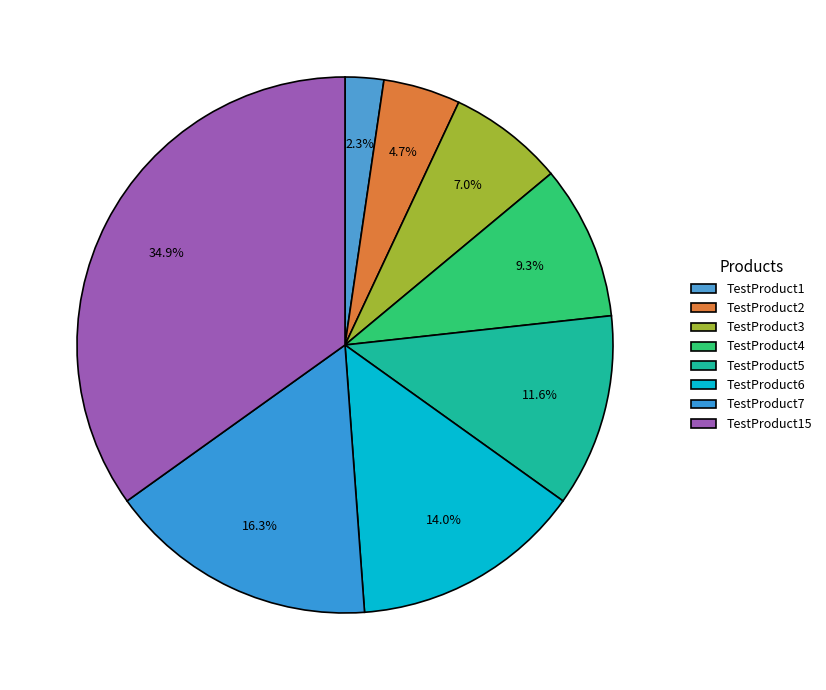

Count the number of slices in the pie.

8